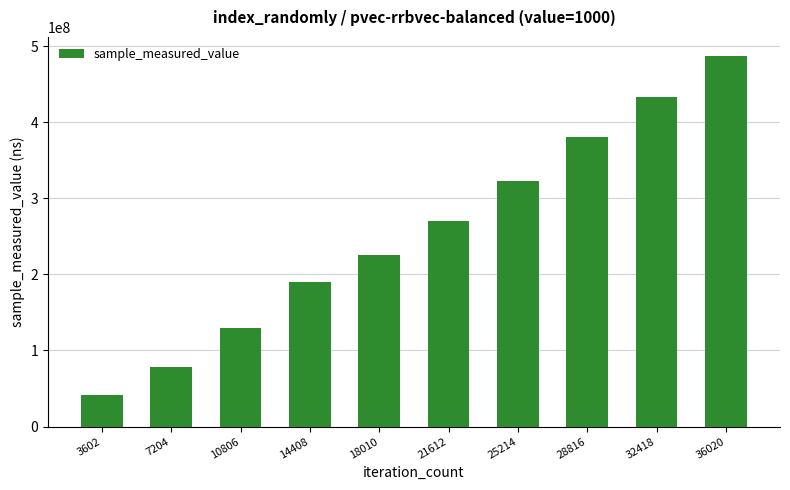

The chart shows a value of 846785371 at 36020. True or false?

False